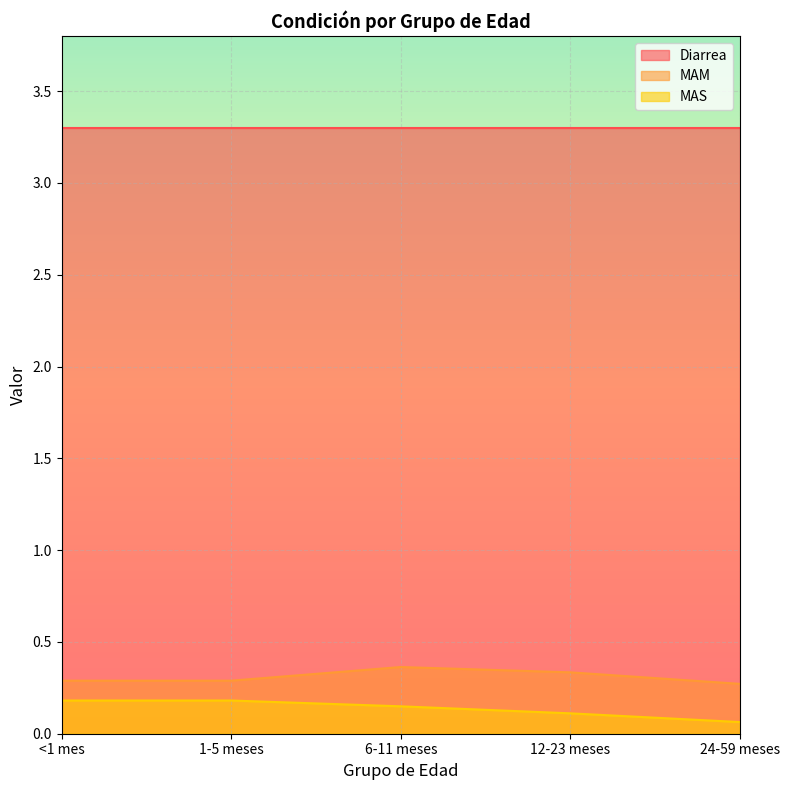

Rank the categories by MAS value from highest to lowest.

<1 mes, 1-5 meses, 6-11 meses, 12-23 meses, 24-59 meses